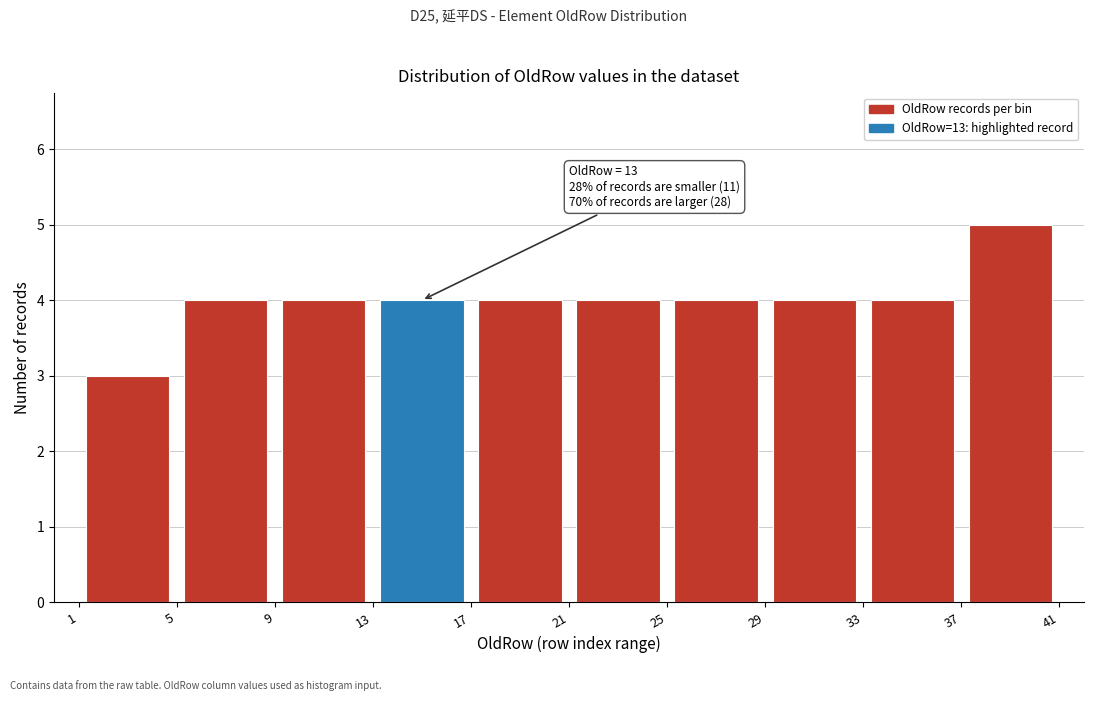

Over which range of the x-axis is the bar tallest?

37 to 41